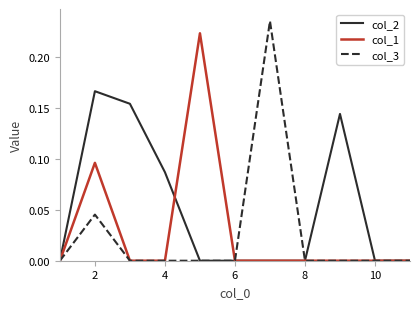

Which series has the largest range (max minus min)?

col_3